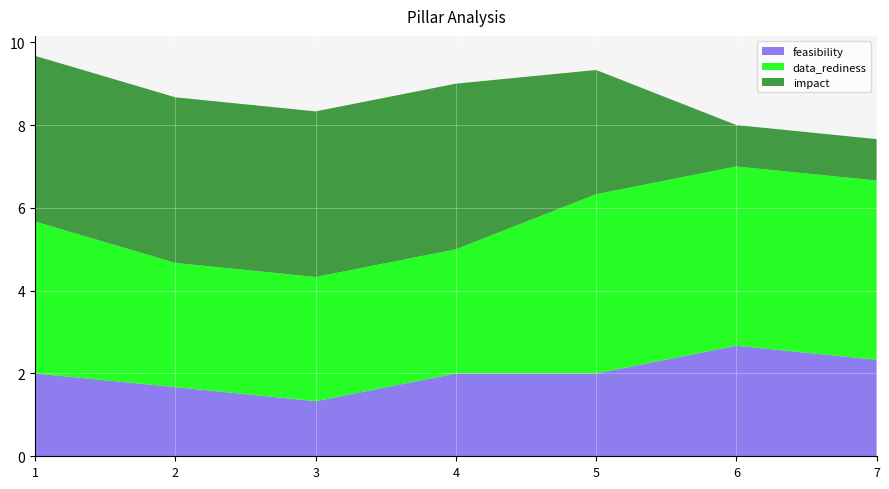

Reading right to left, what are all the values shown in this chart?

feasibility: 7=2.3	6=2.7	5=2.0	4=2.0	3=1.3	2=1.7	1=2.0
data_rediness: 7=4.3	6=4.3	5=4.3	4=3.0	3=3.0	2=3.0	1=3.7
impact: 7=1.0	6=1.0	5=3.0	4=4.0	3=4.0	2=4.0	1=4.0